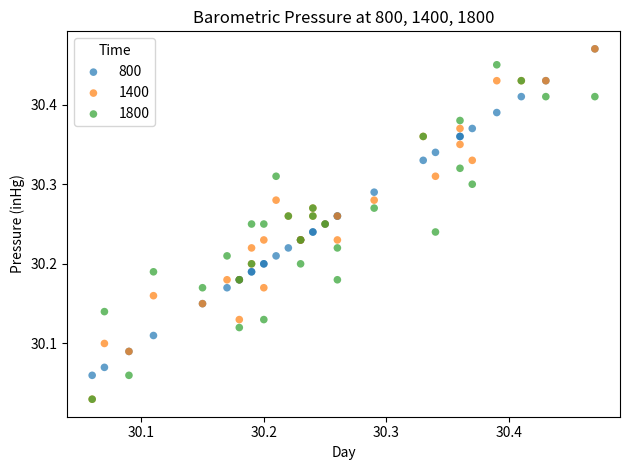

Which series has the widest spread of Y values?

1400